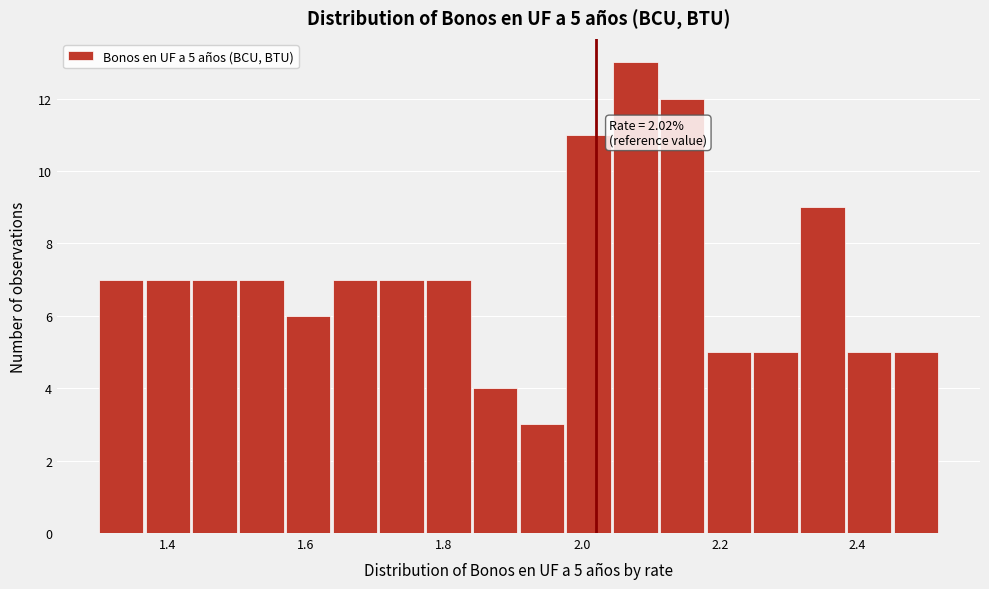

Read against the x-axis, roughly where is the centre of the tallest bar?

2.08